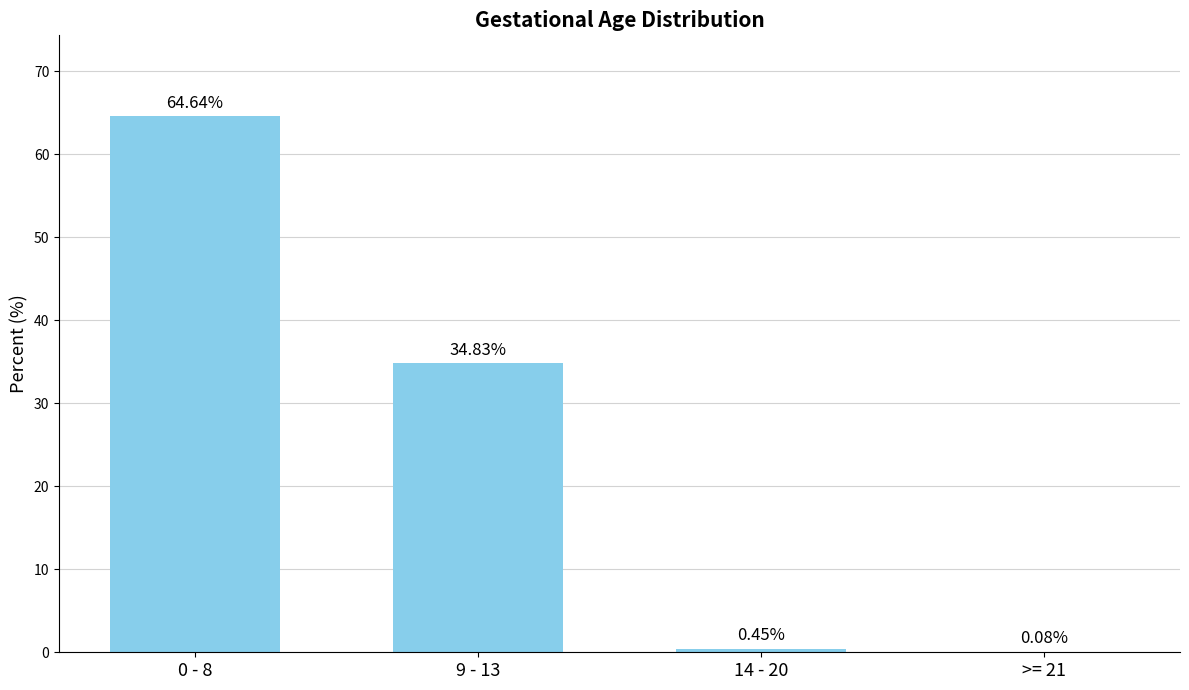

What is the sum of all values?

100.0